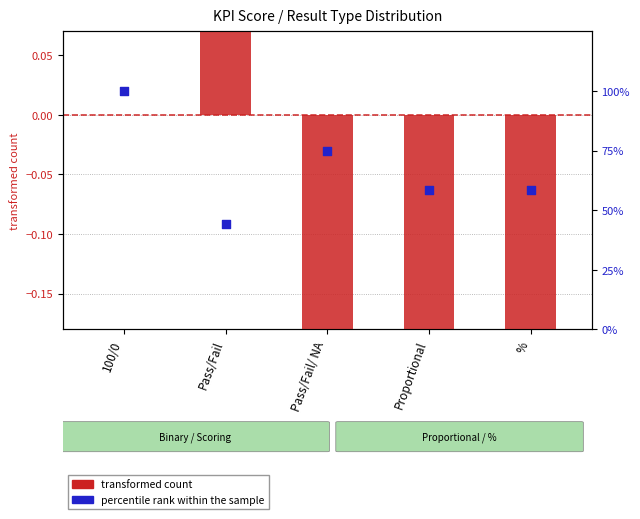

Which series has the largest Y range (max minus min)?

percentile rank within the sample